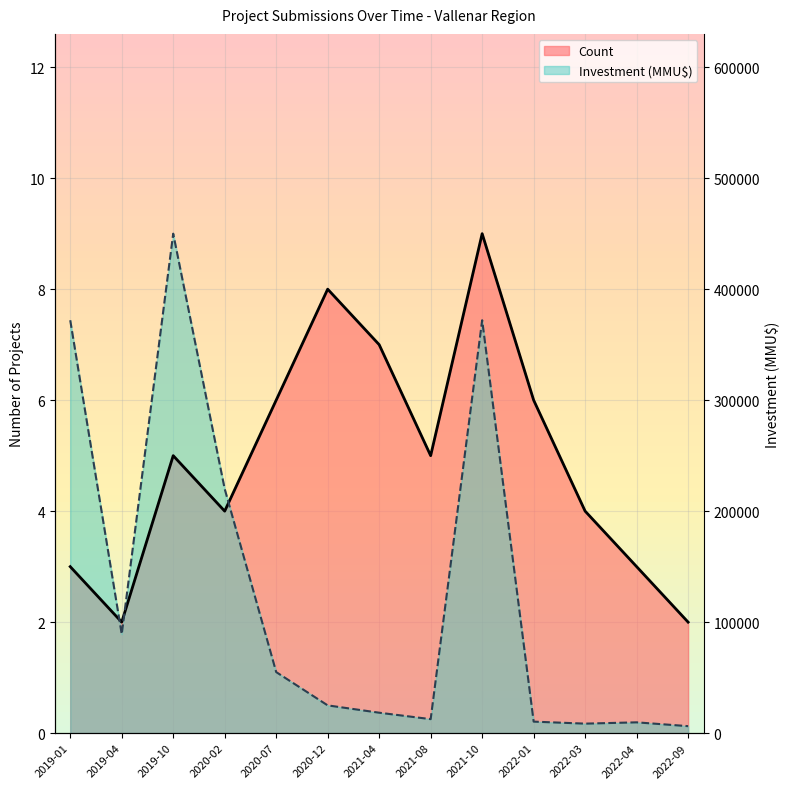

Is it true that Count equals 6.8 at 2021-08?

False